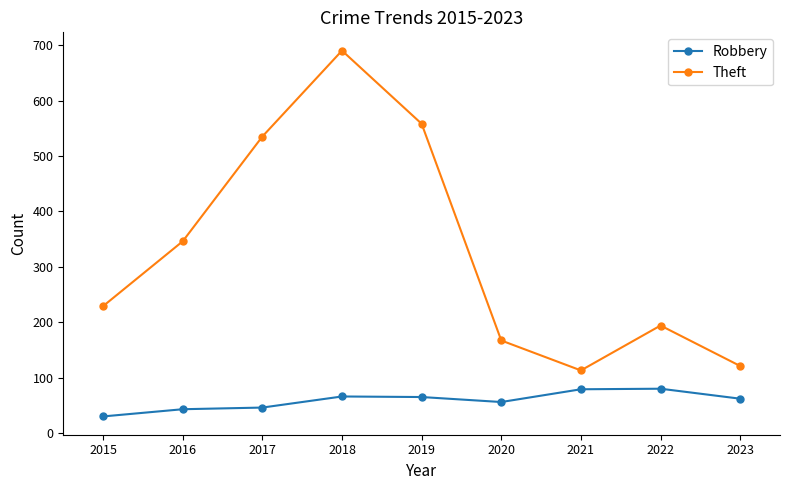

True or false: Robbery and Theft cross at least once.

False